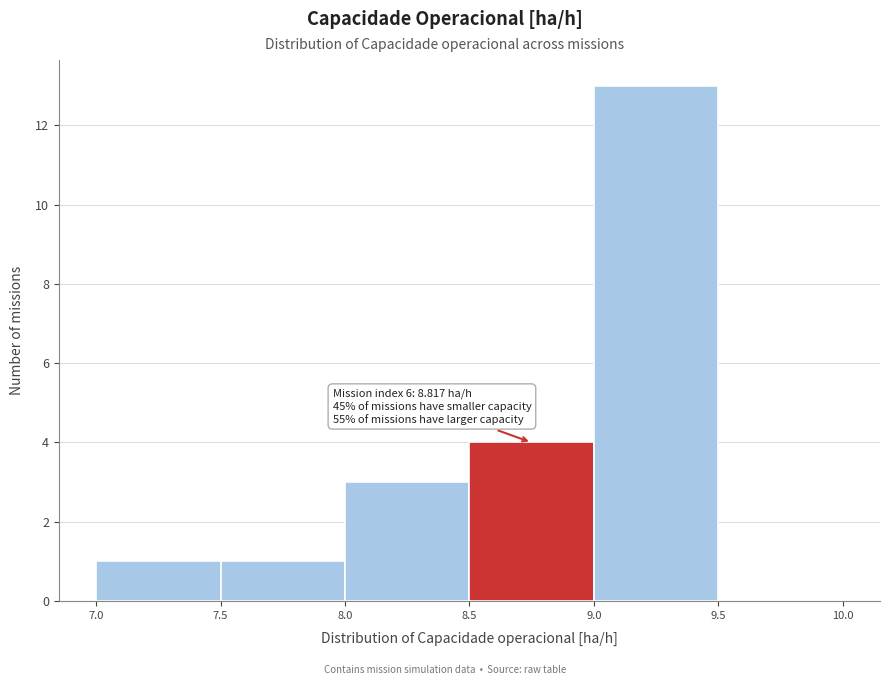

Over which range of the x-axis is the bar tallest?

9.0 to 9.5